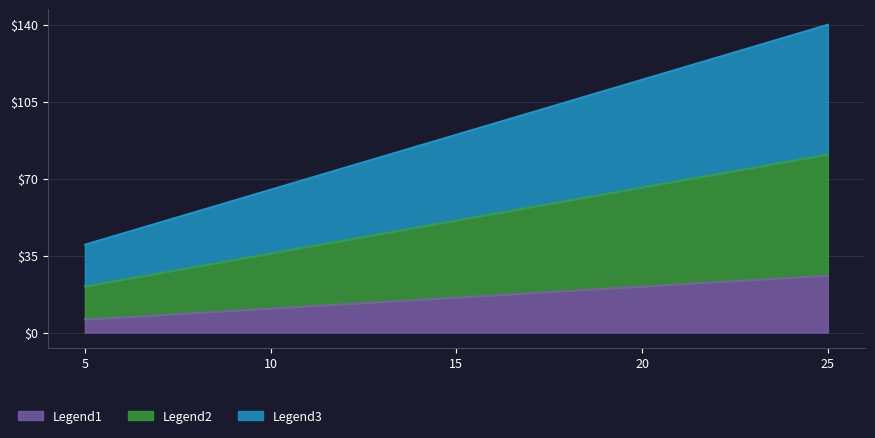

Is it true that jueves equals 24 at 5?

False